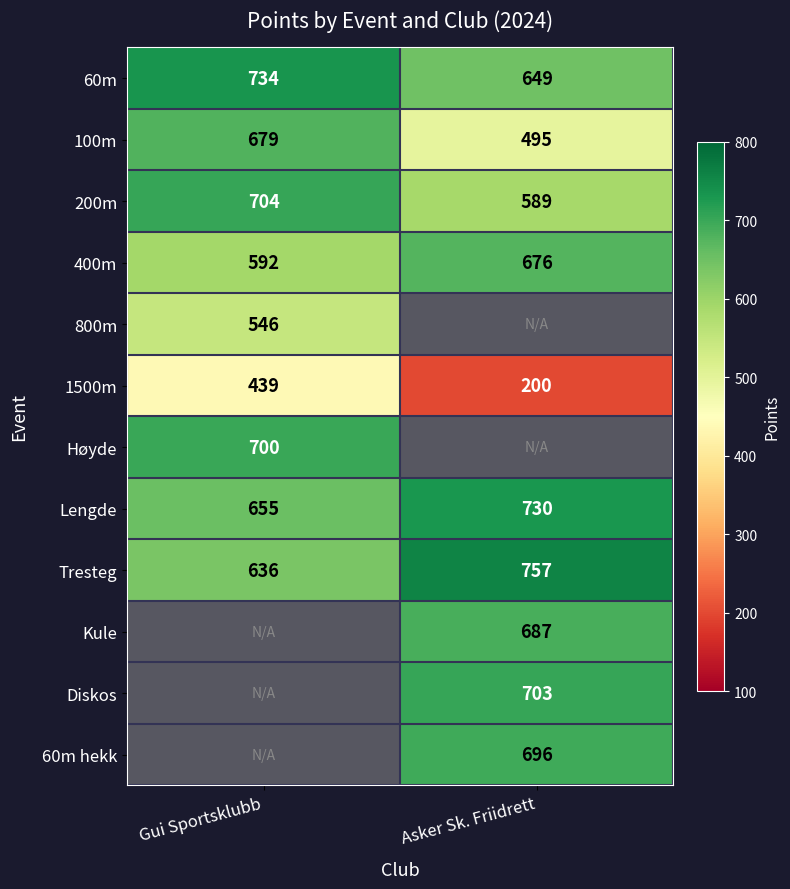

What is the sum of all Gui Sportsklubb values?

5685